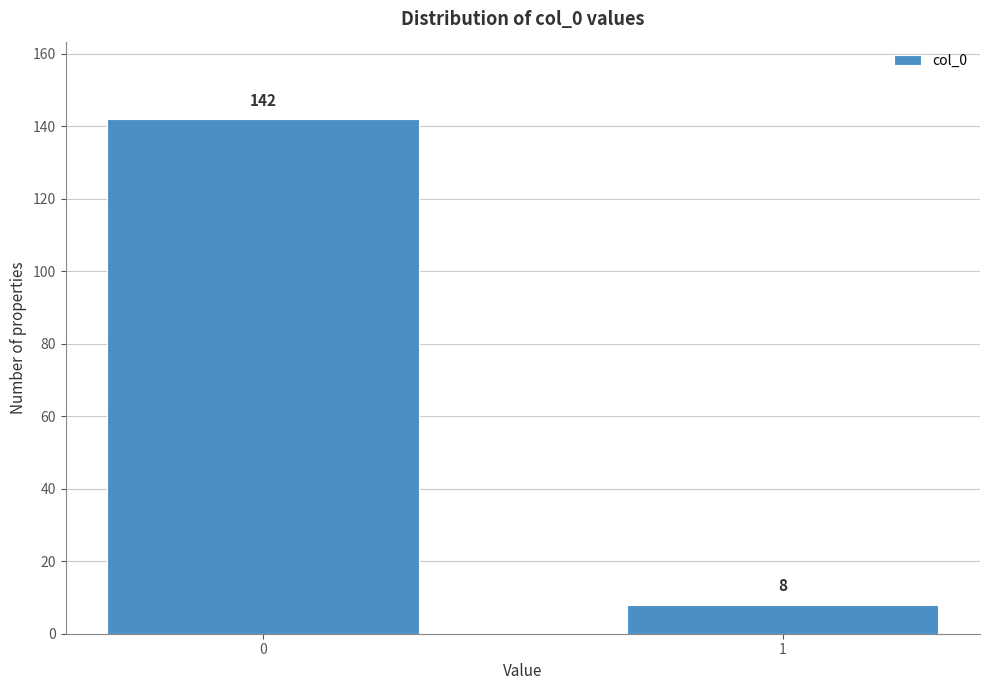

Reading left to right, what are all the values shown in this chart?

0=142	1=8